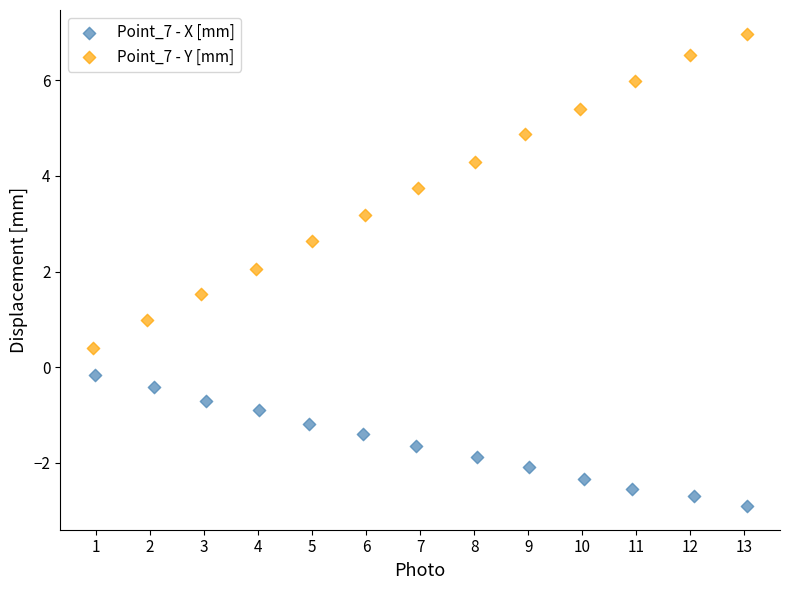

What are all the series names shown in the legend?

Point_7 - X [mm], Point_7 - Y [mm]